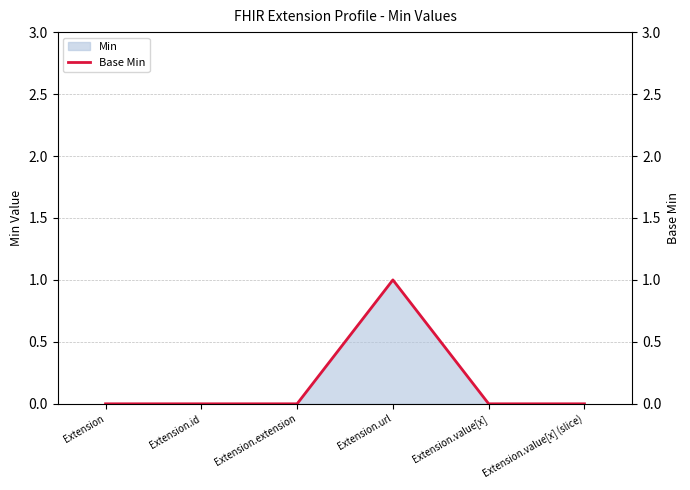

Reading left to right, transcribe all the data shown in this chart.

0	0	0	1	0	0